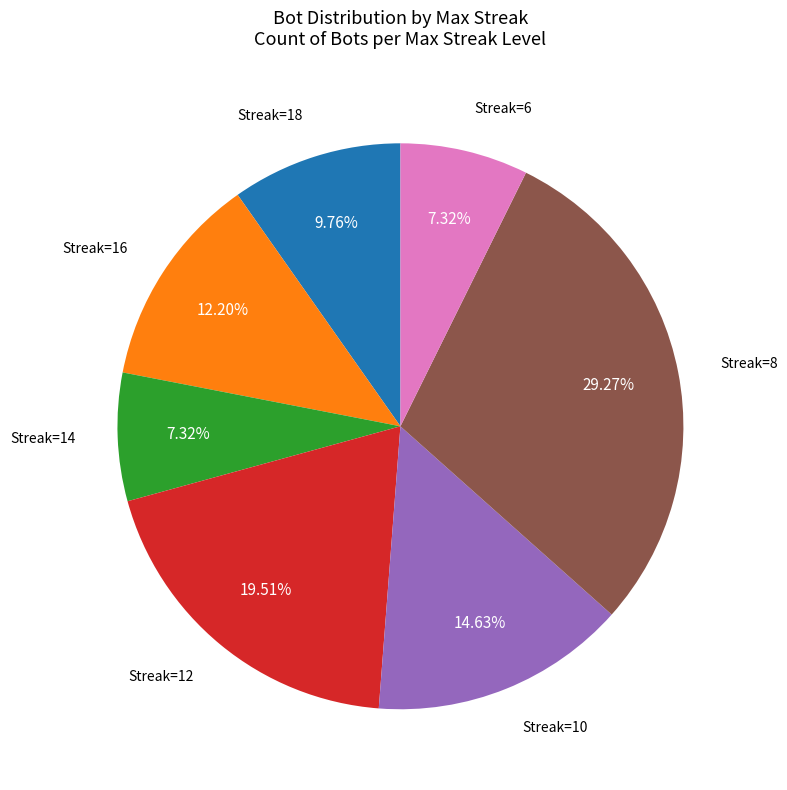

Does any single category account for the majority?

No